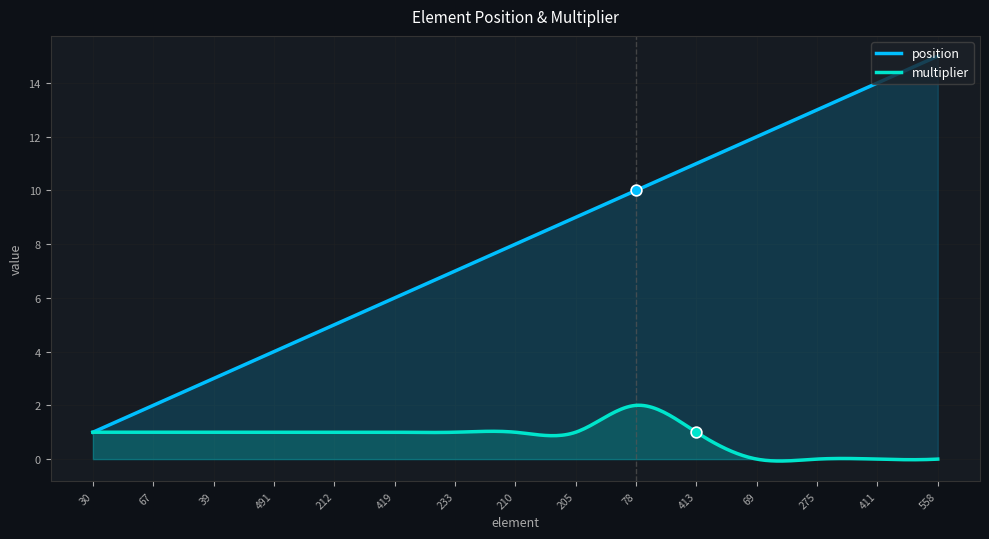

Which series contains the highest Y value?

position